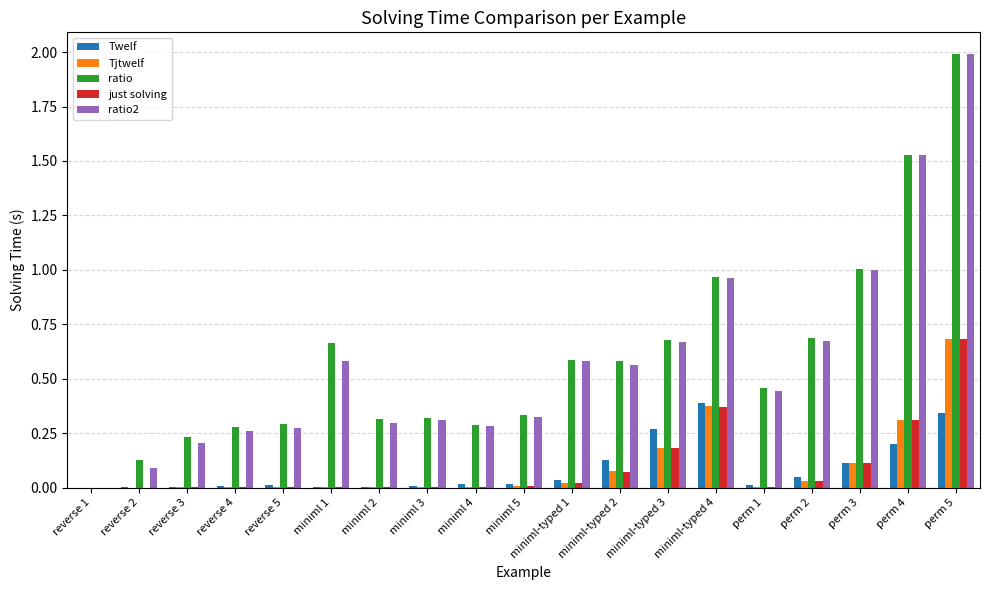

The Twelf series shows 0.5 at perm 5. True or false?

False